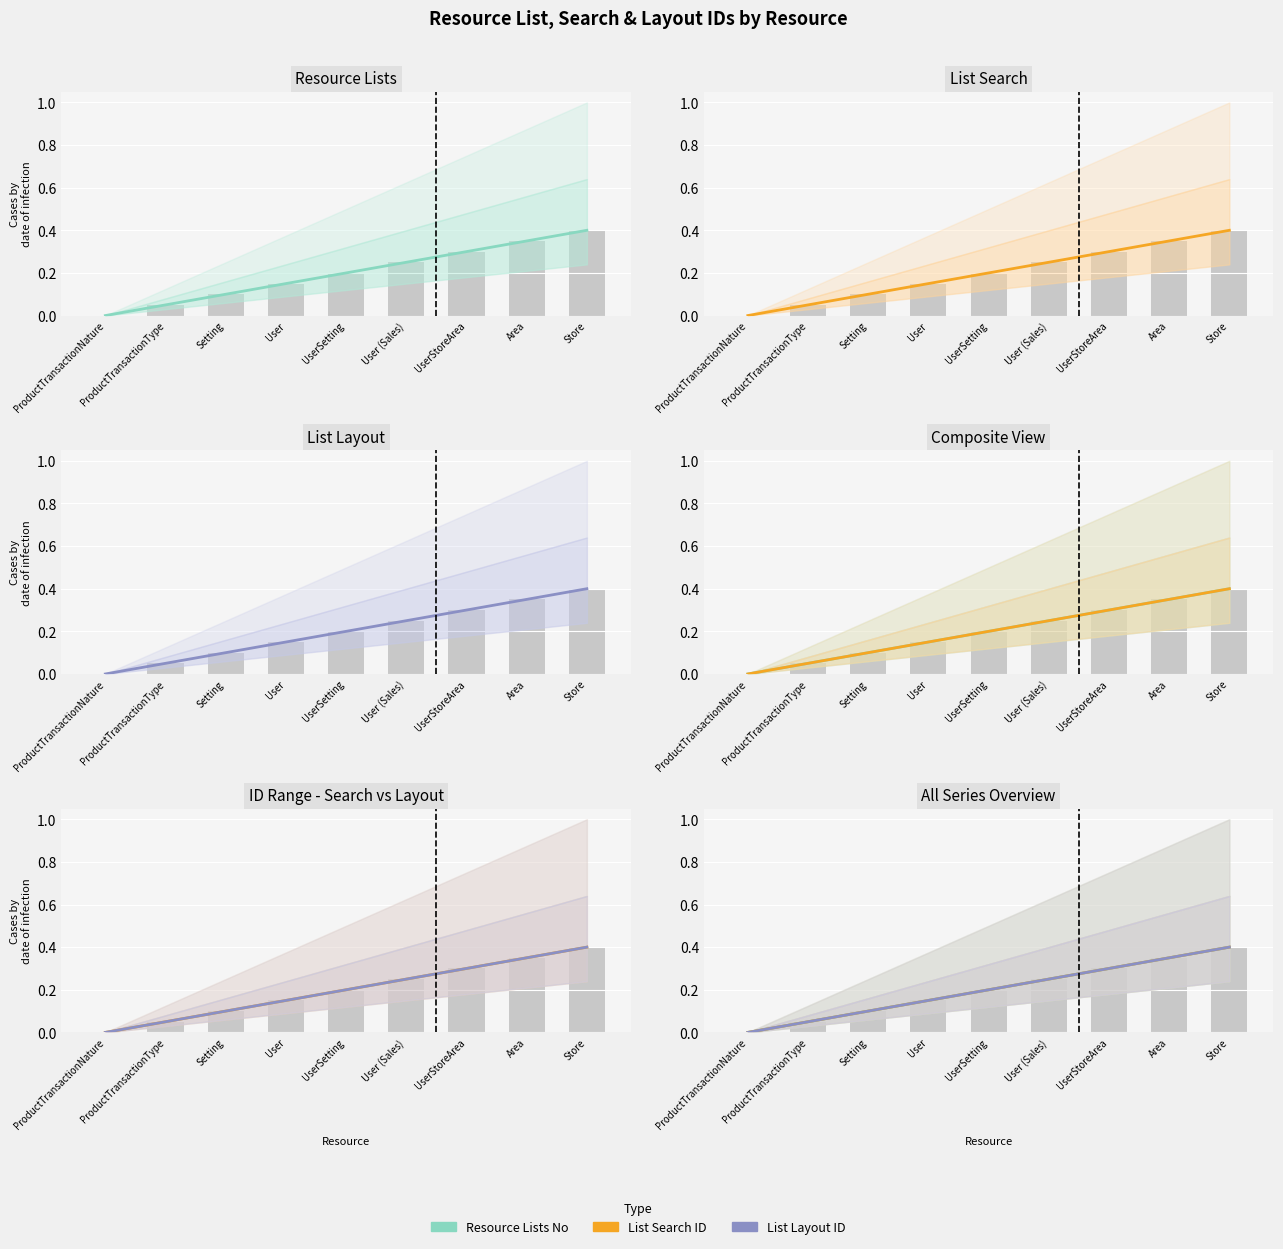

What position from the right is Area?

2